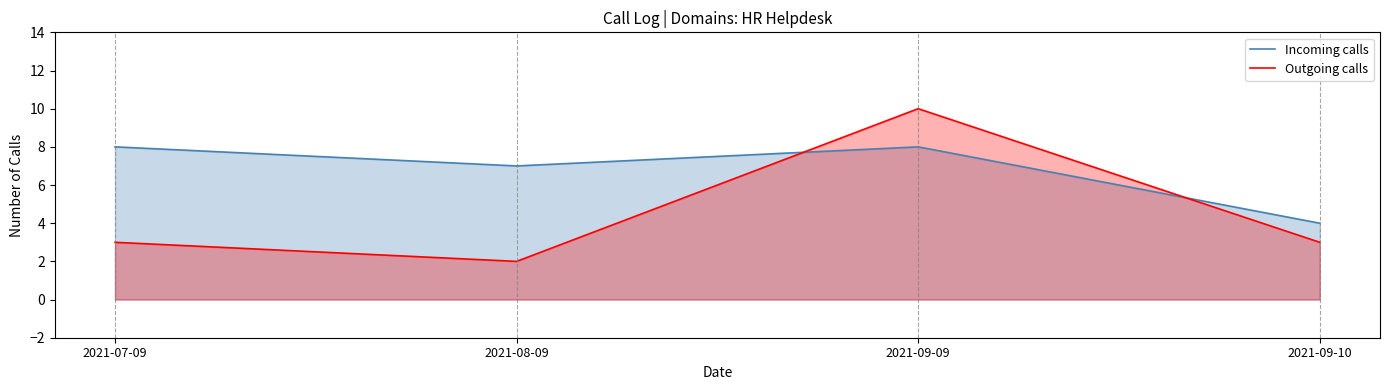

True or false: Outgoing calls and Incoming calls intersect in this chart.

True